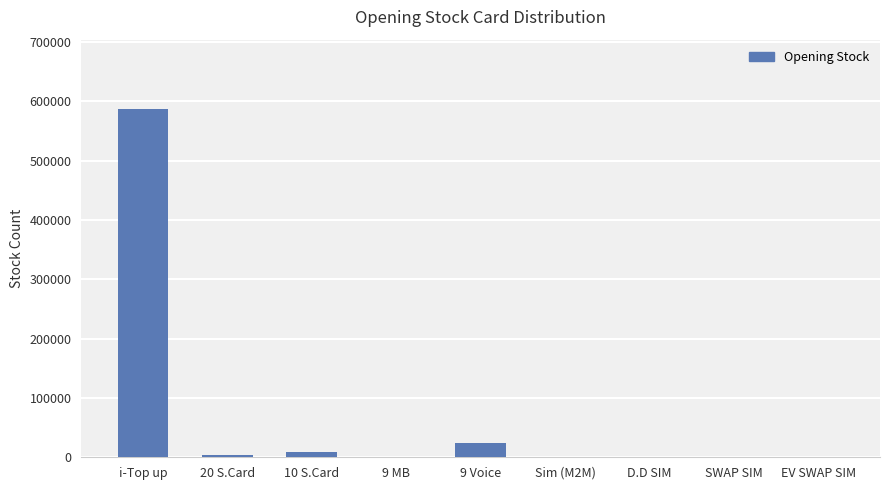

What is the sum of all values?

625529